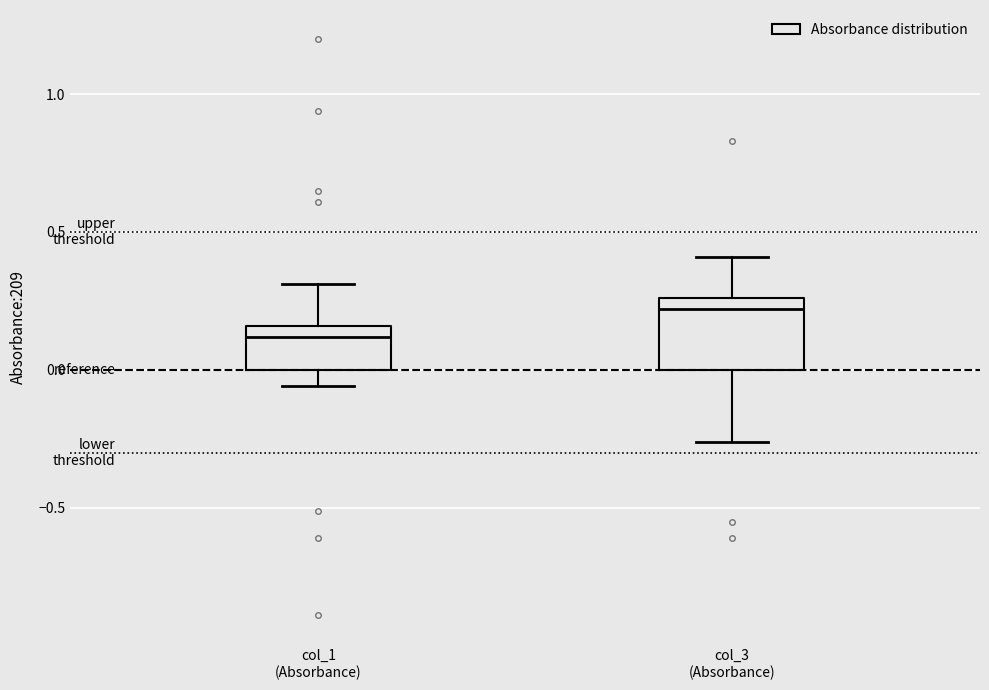

Reading left to right, transcribe this box plot: for each box, give where its median line is, the range the box spans, and where its two whiskers end, as read against the y-axis. The values are not printed on the chart, so give them approximately, as read against the axis.

col_1 (Absorbance): median 0.10, box 0.00 to 0.15, whiskers -0.05 to 0.30
col_3 (Absorbance): median 0.20, box 0.00 to 0.25, whiskers -0.25 to 0.40